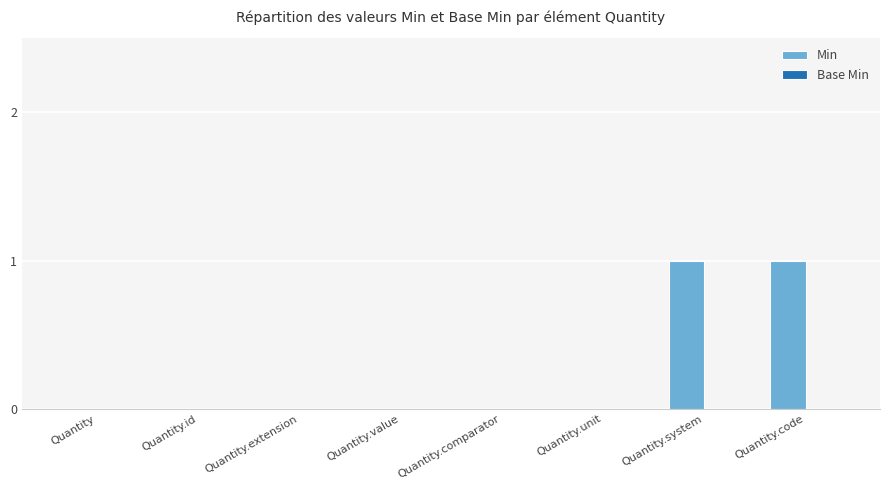

Reading left to right, extract all data points from this chart.

Quantity=0	Quantity.id=0	Quantity.extension=0	Quantity.value=0	Quantity.comparator=0	Quantity.unit=0	Quantity.system=1	Quantity.code=1